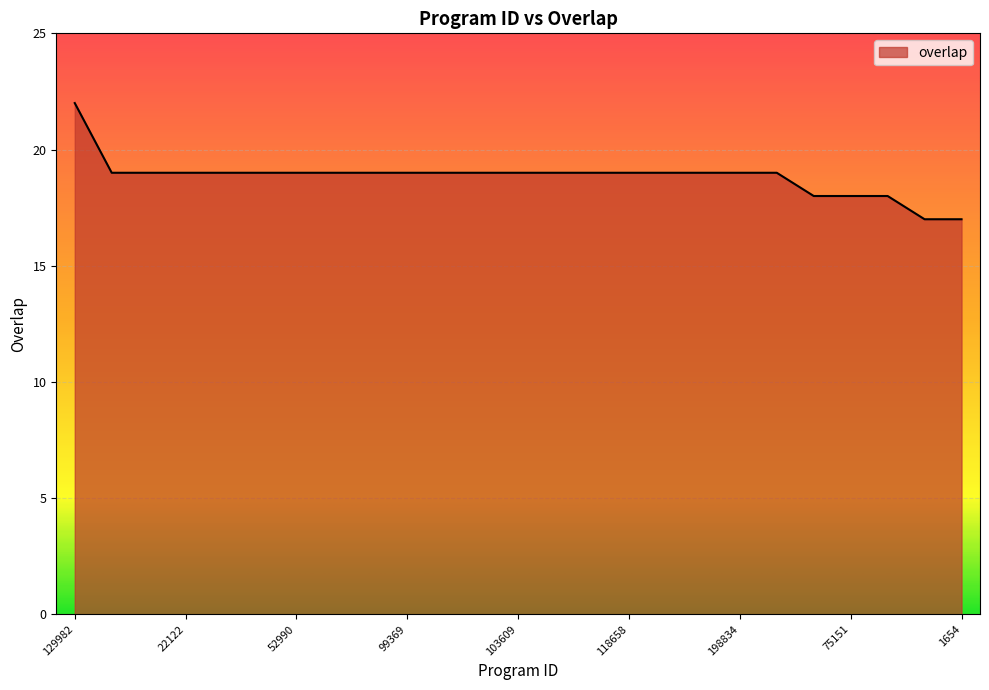

How many values are between 19 and 20?

19